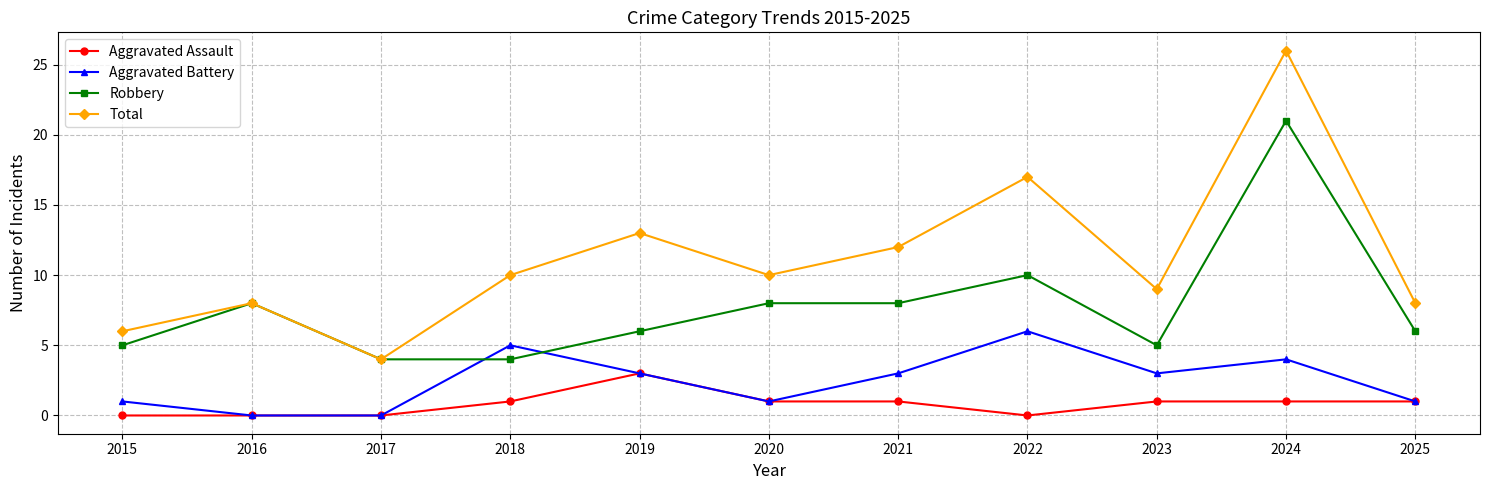

Read the Robbery value at 2017.

4